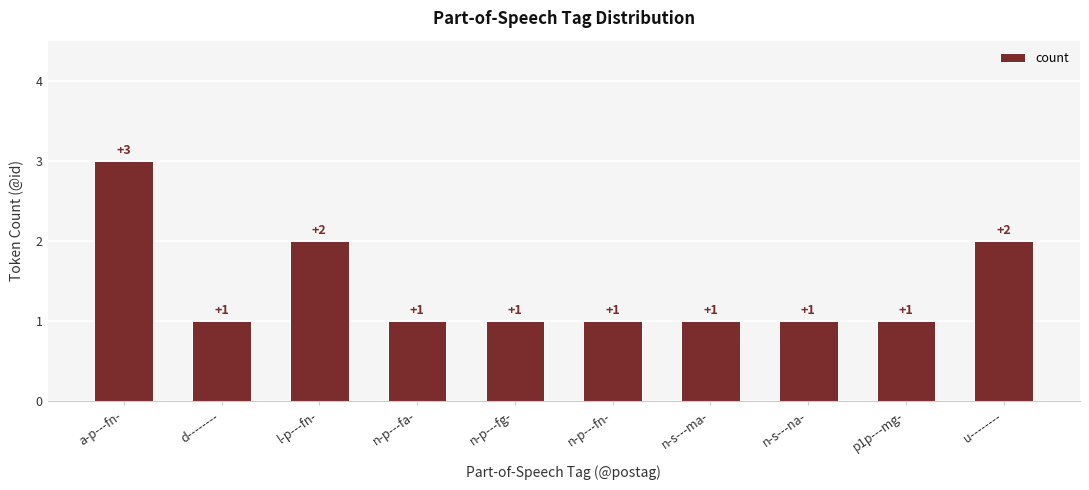

What is the approximate value at n-s---ma-?

1